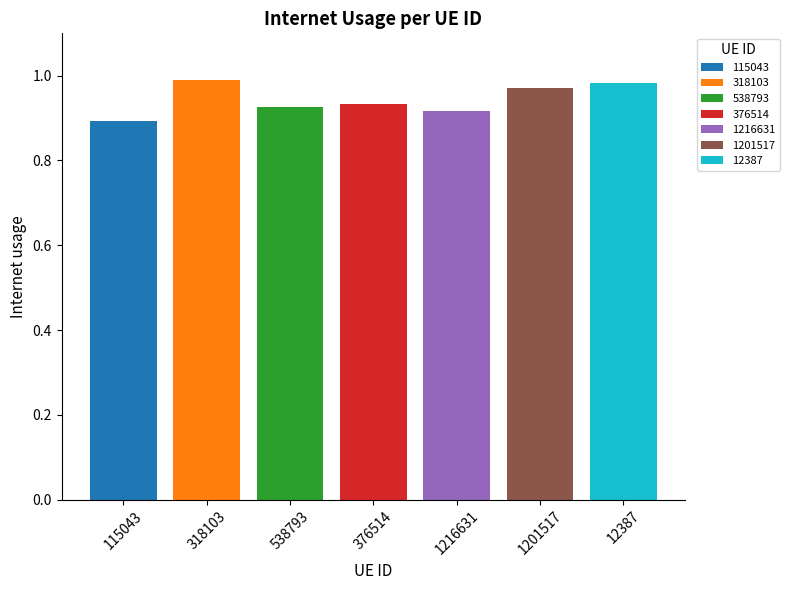

The value of 1216631 at 376514 is 0.9. True or false?

True